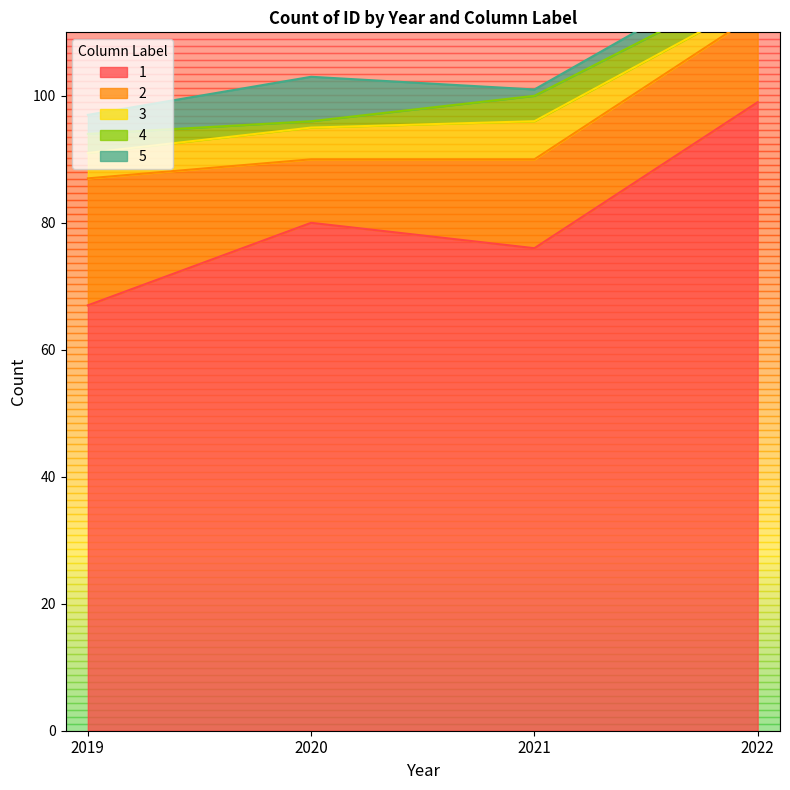

How many lines are shown in the chart?

5